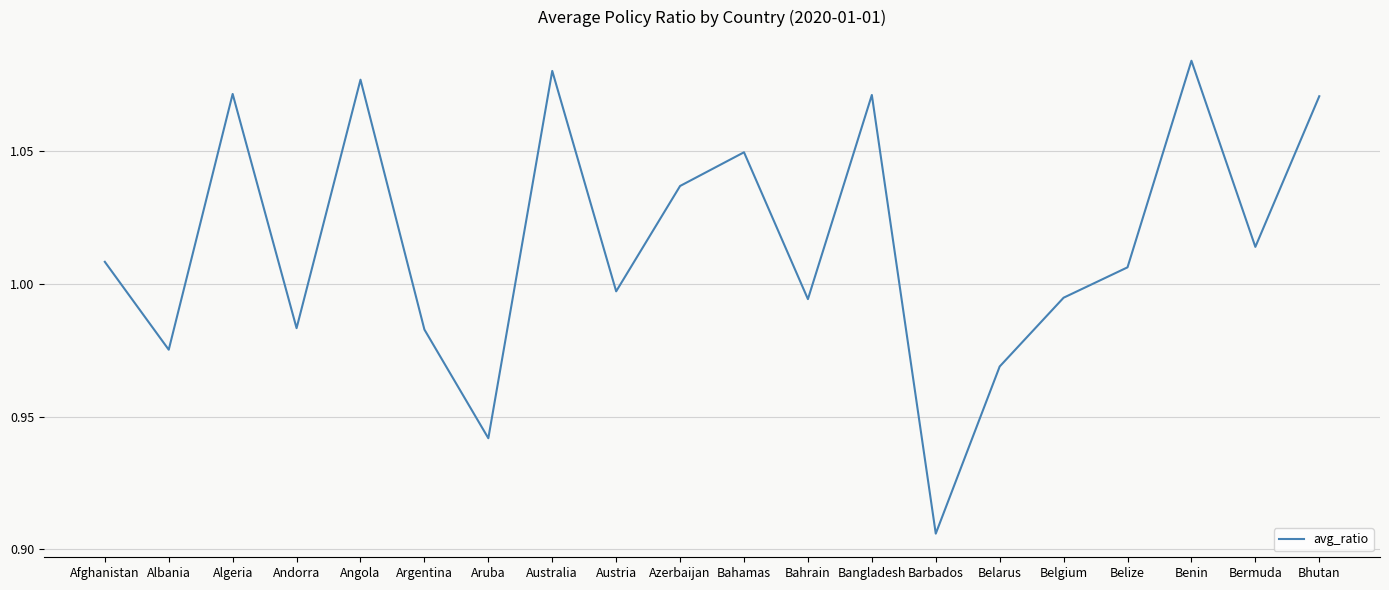

Does the chart have visible grid lines?

Yes